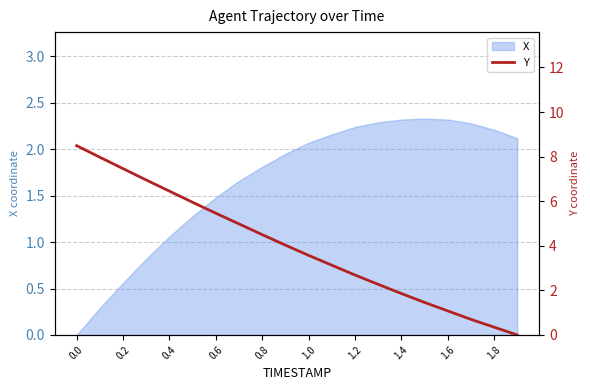

Where is X nearest to the value 1?

0.4